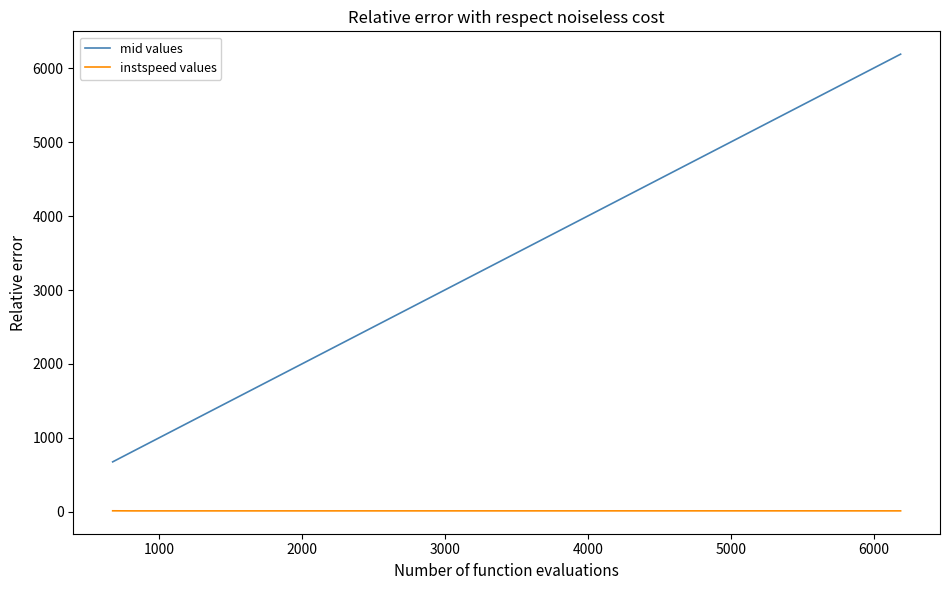

What is the difference between the maximum and minimum values in the mid values series?

5516.7